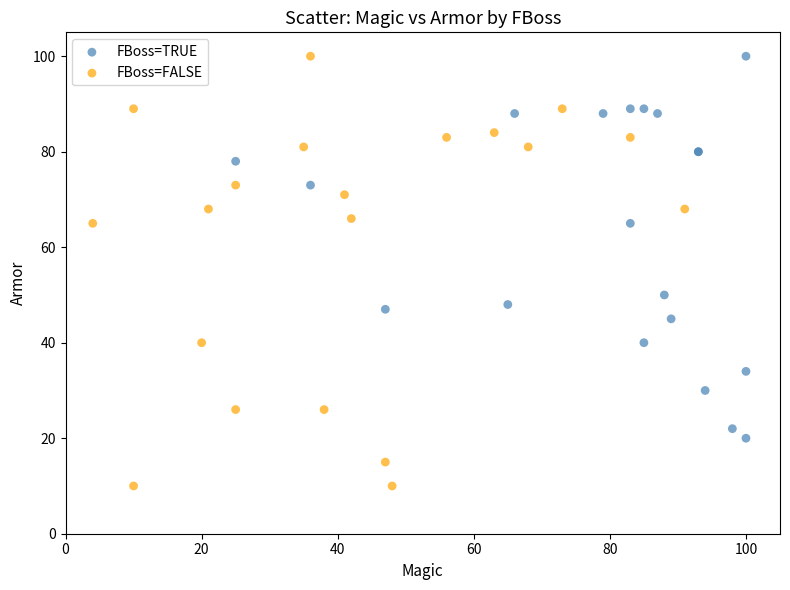

Which series contains the lowest Y value?

FBoss=FALSE